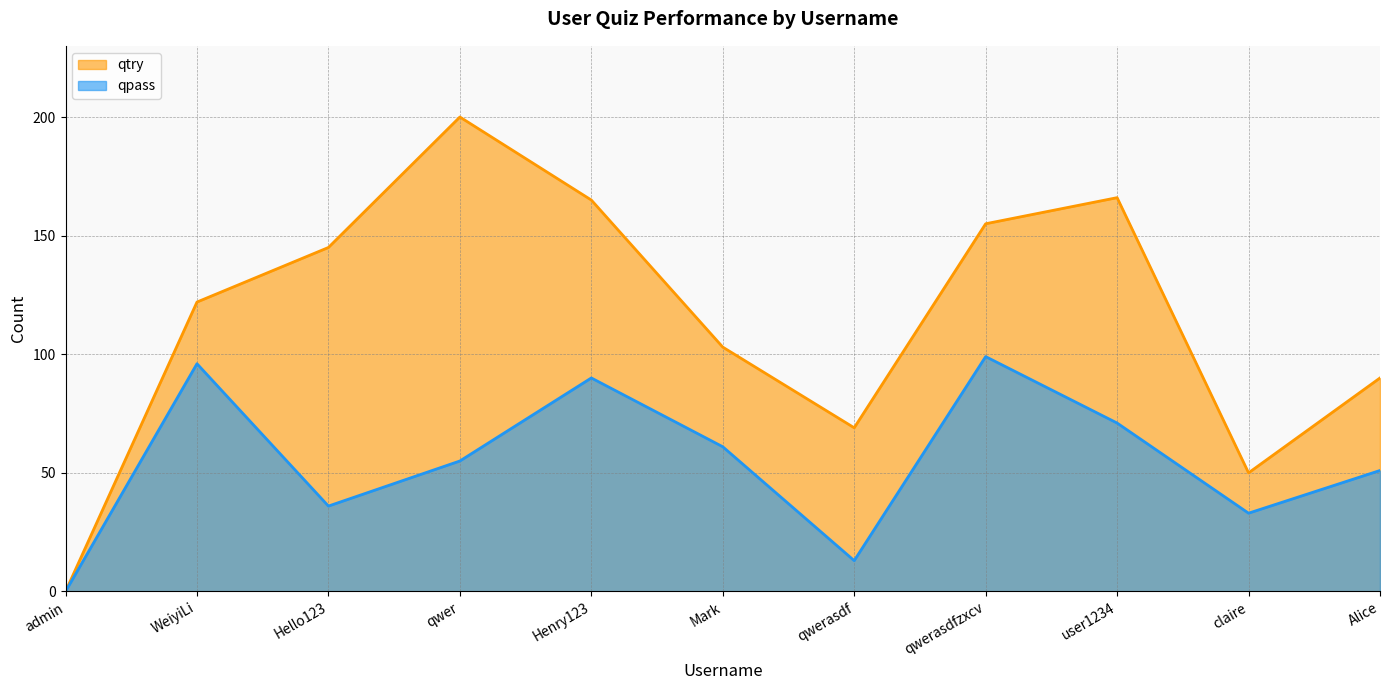

Where is the first local minimum for qpass?

Hello123